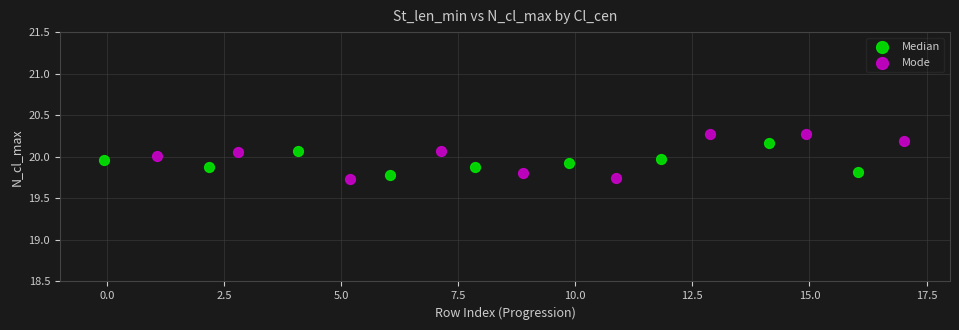

What are all the series names shown in the legend?

Median, Mode